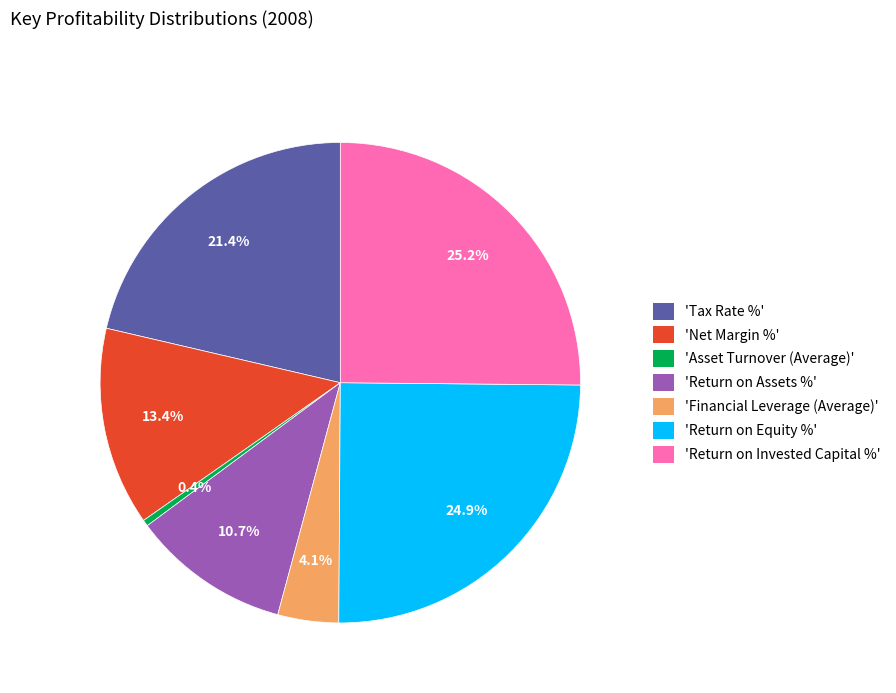

Count the number of slices in the pie.

7